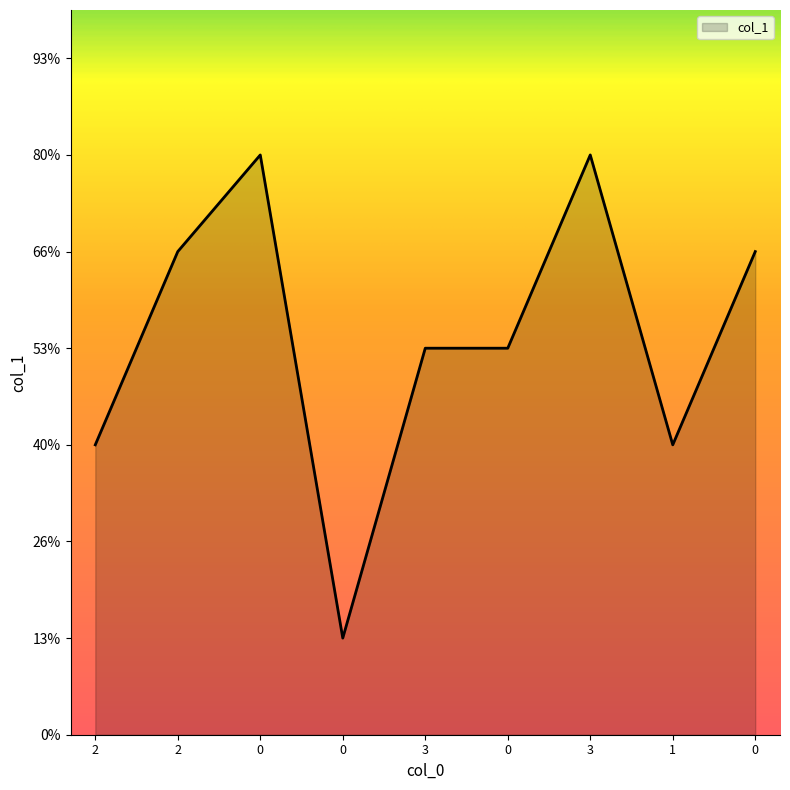

True or false: the data has more than 1 interior local peaks.

True